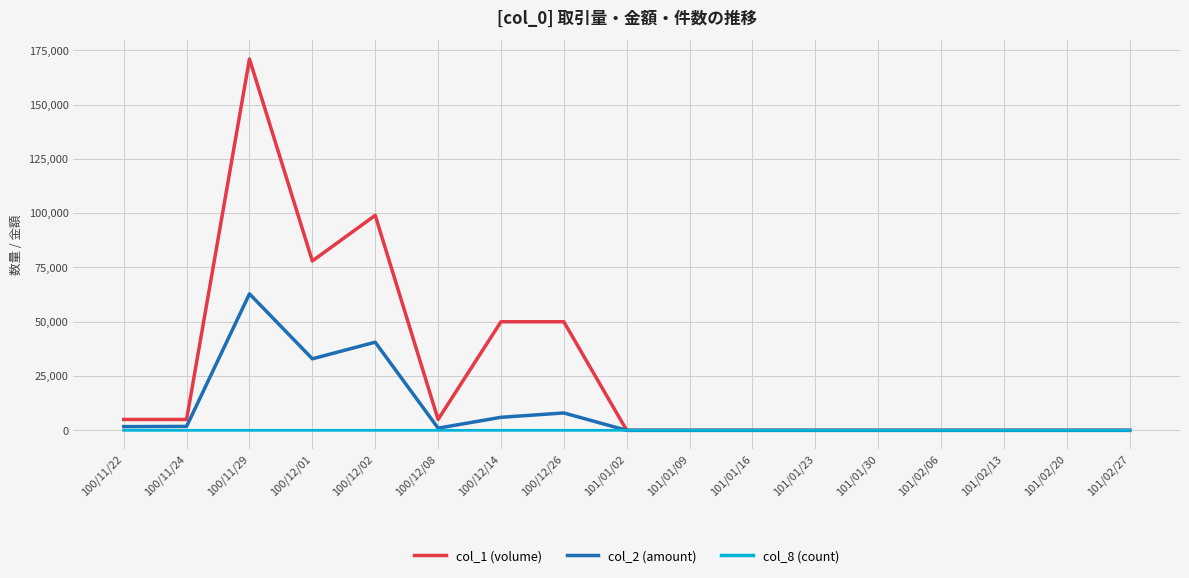

List the series in order of their overall mean, highest first.

col_1 (volume), col_2 (amount), col_8 (count)